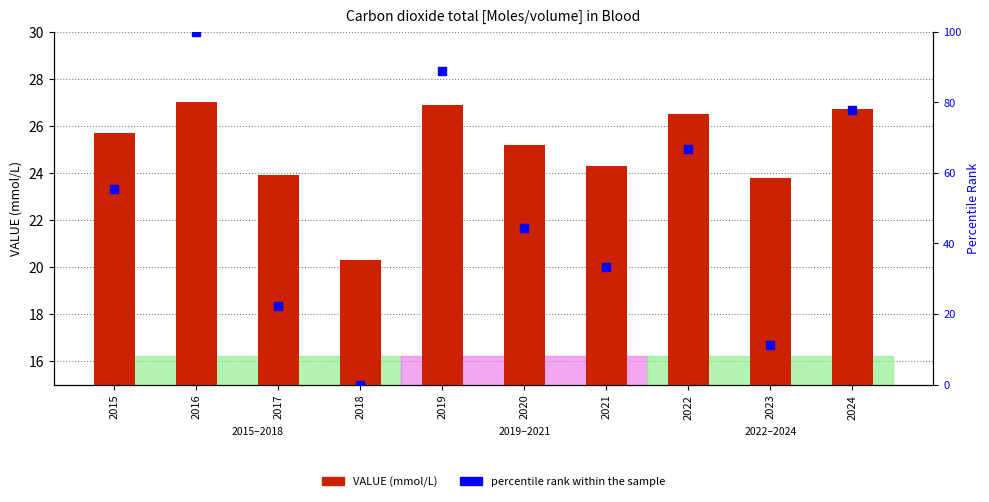

What is the total value across all series at 2018?

20.3